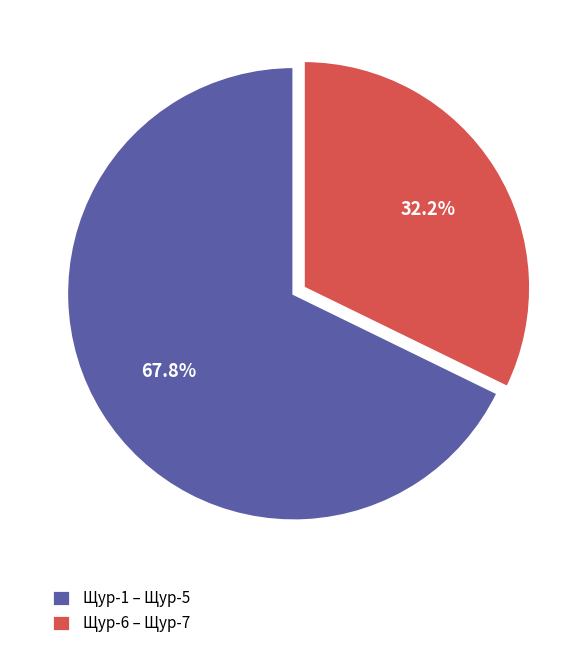

Is there a majority slice in this chart?

Yes